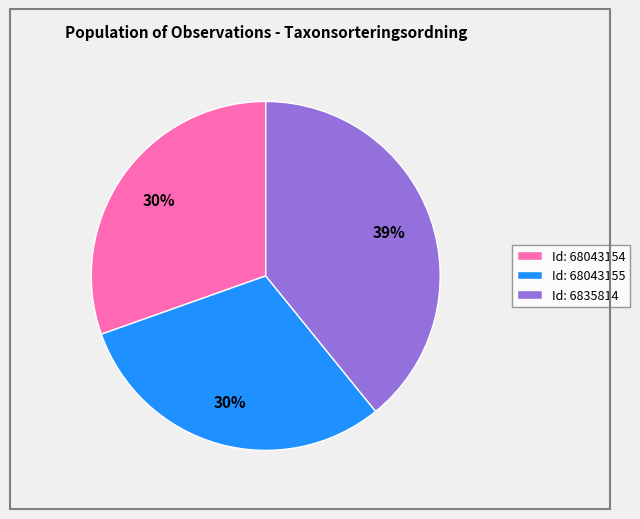

Combined, do Id: 68043155 and Id: 6835814 account for over 50%?

Yes